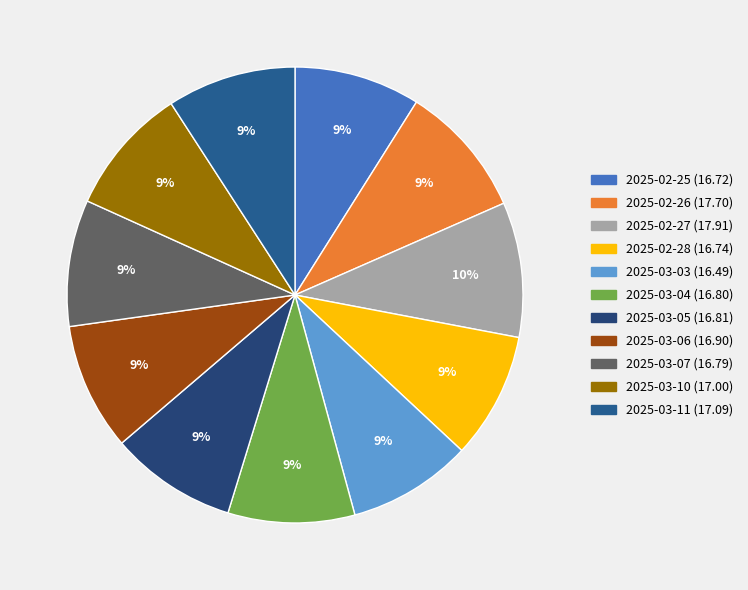

To the nearest percent, what is the combined percentage of 2025-03-05 and 2025-03-06?

18%